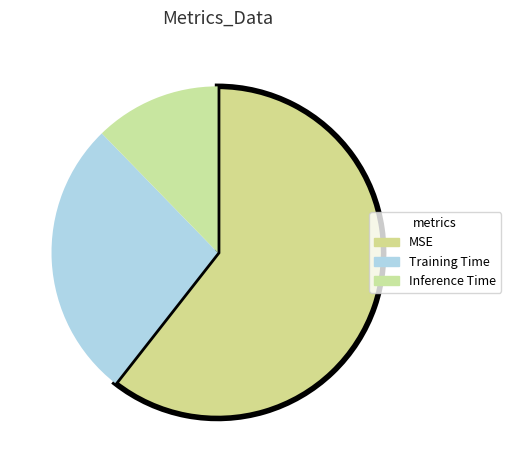

How many slices are in this pie chart?

3